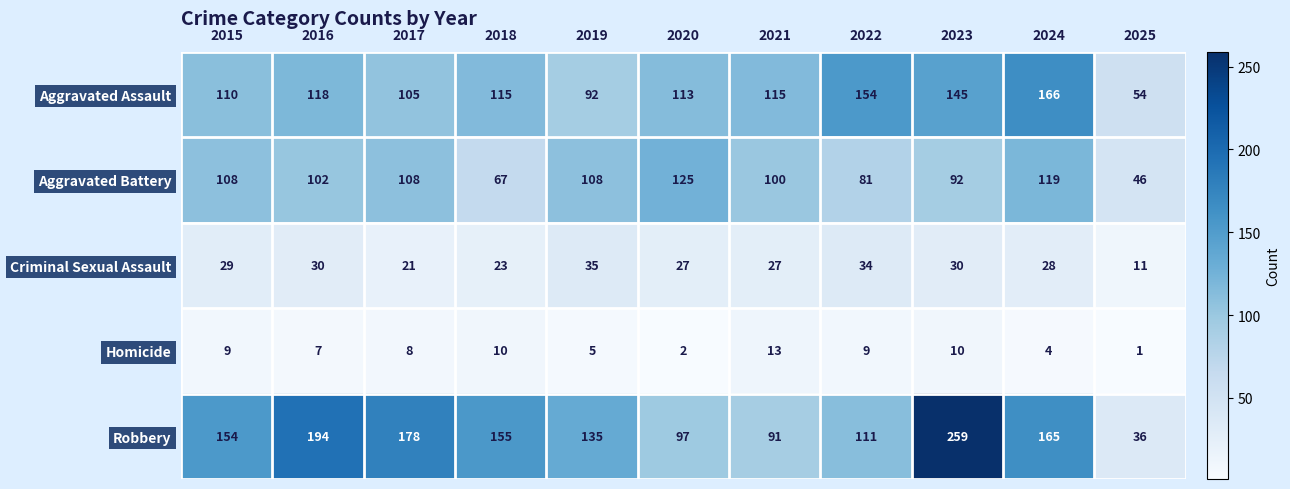

Which series has the widest spread of values?

Robbery